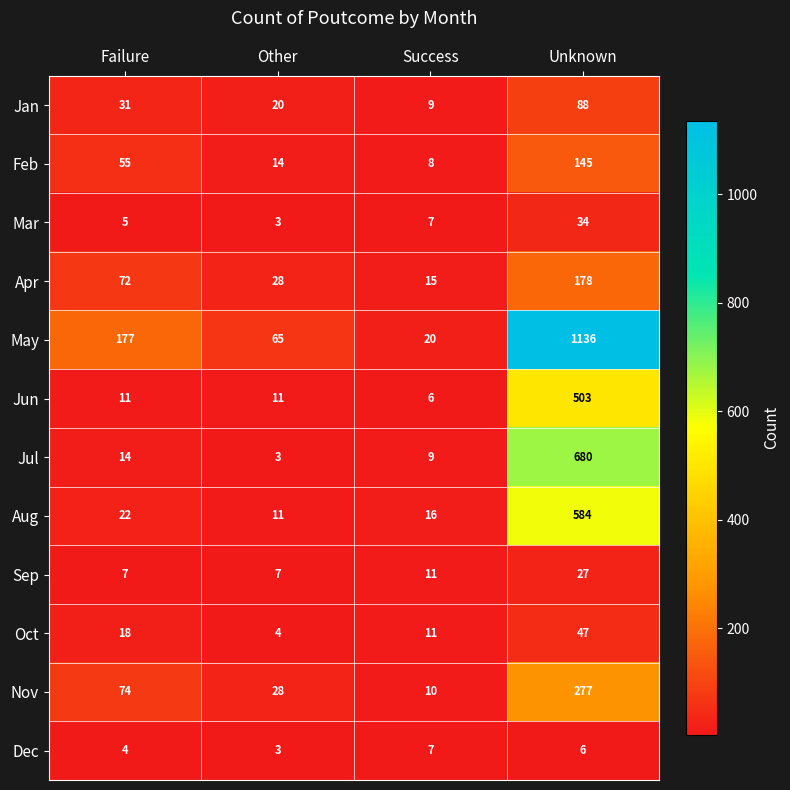

Is it true that Dec equals 6 at Unknown?

True